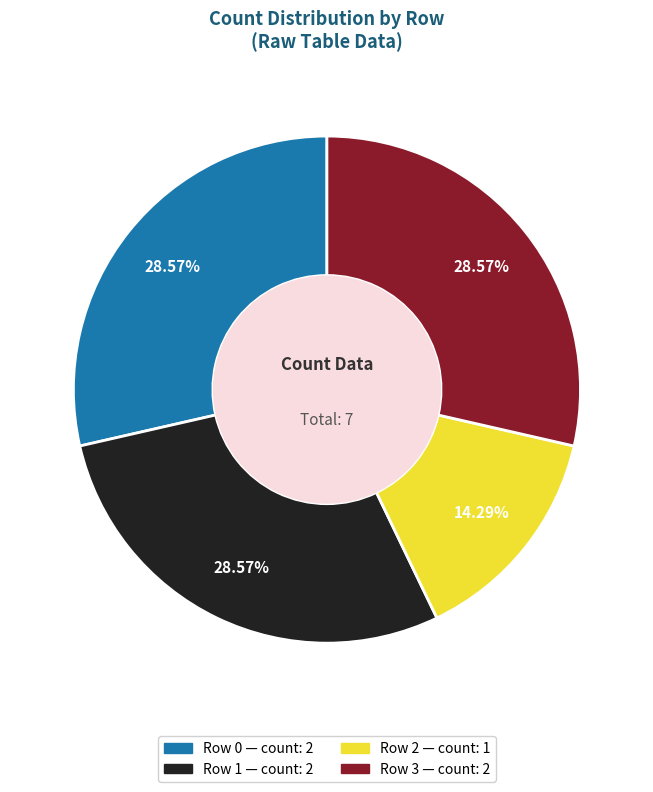

To the nearest percent, what percentage of the pie is Row 3?

29%